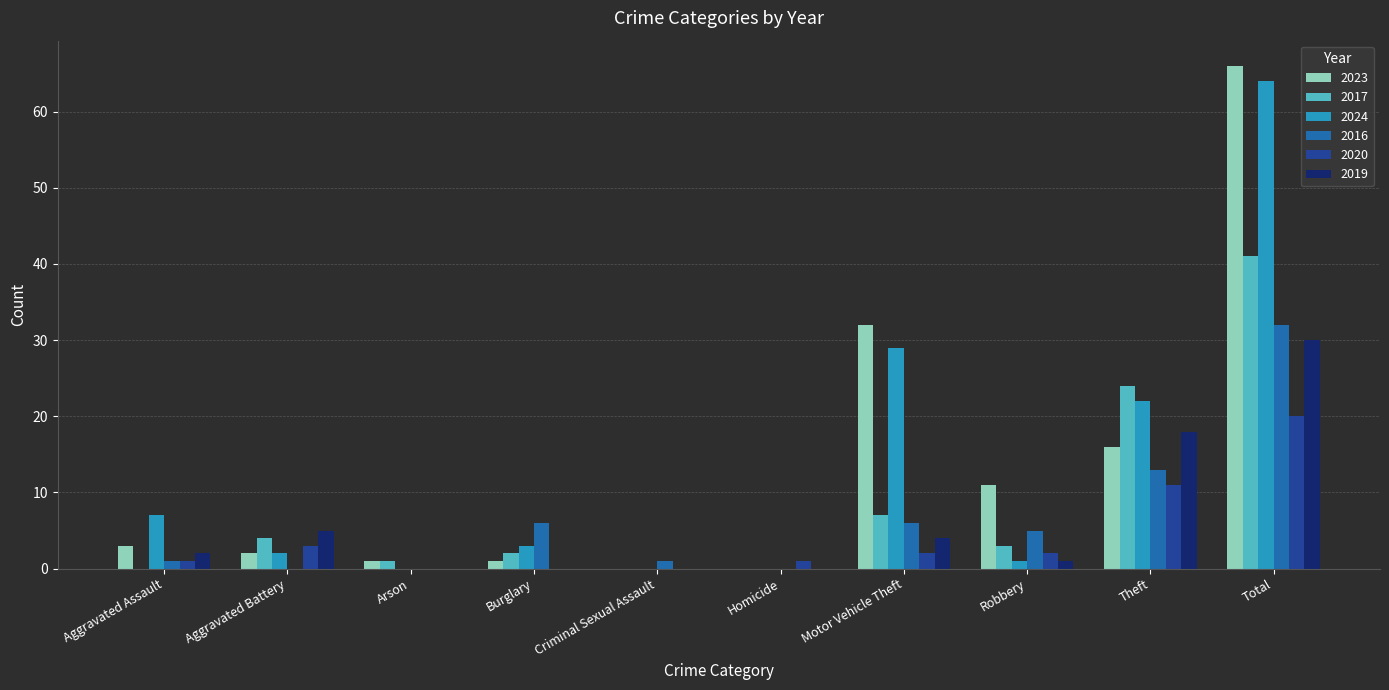

How many groups of bars are there?

10